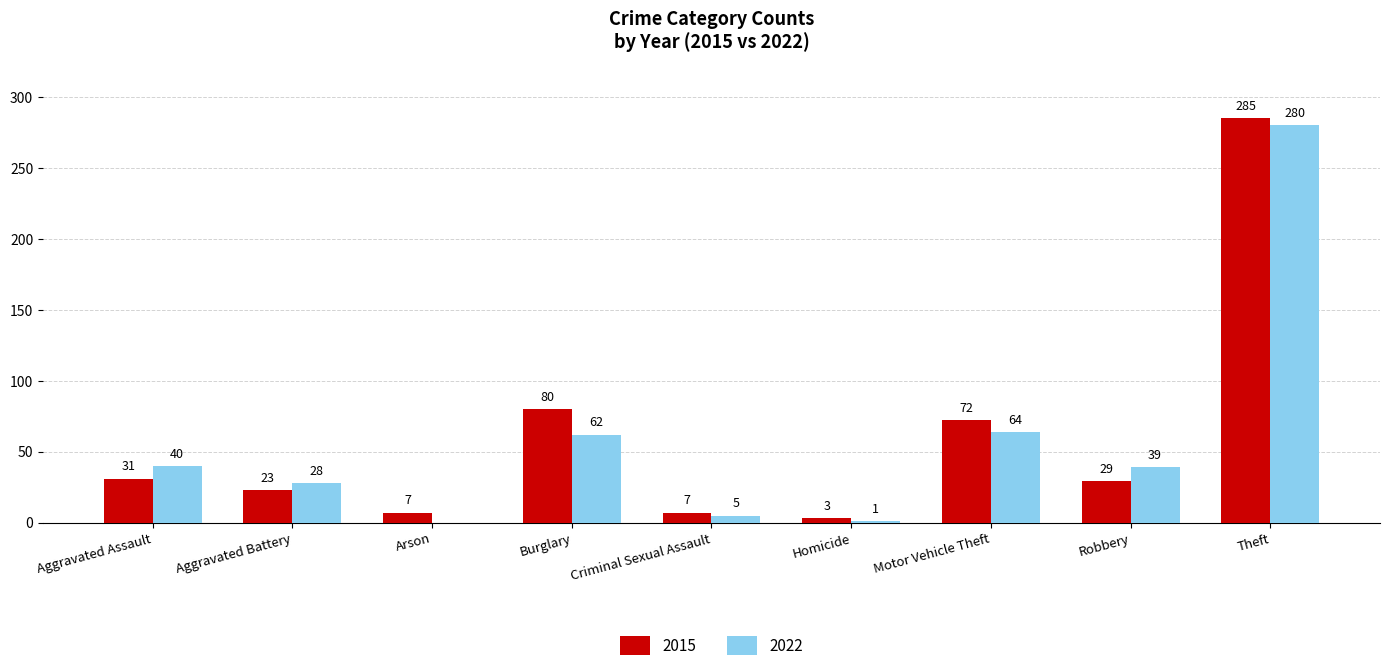

Reading left to right, extract all data points from this chart.

2015: Aggravated Assault=31	Aggravated Battery=23	Arson=7	Burglary=80	Criminal Sexual Assault=7	Homicide=3	Motor Vehicle Theft=72	Robbery=29	Theft=285
2022: Aggravated Assault=40	Aggravated Battery=28	Arson=0	Burglary=62	Criminal Sexual Assault=5	Homicide=1	Motor Vehicle Theft=64	Robbery=39	Theft=280